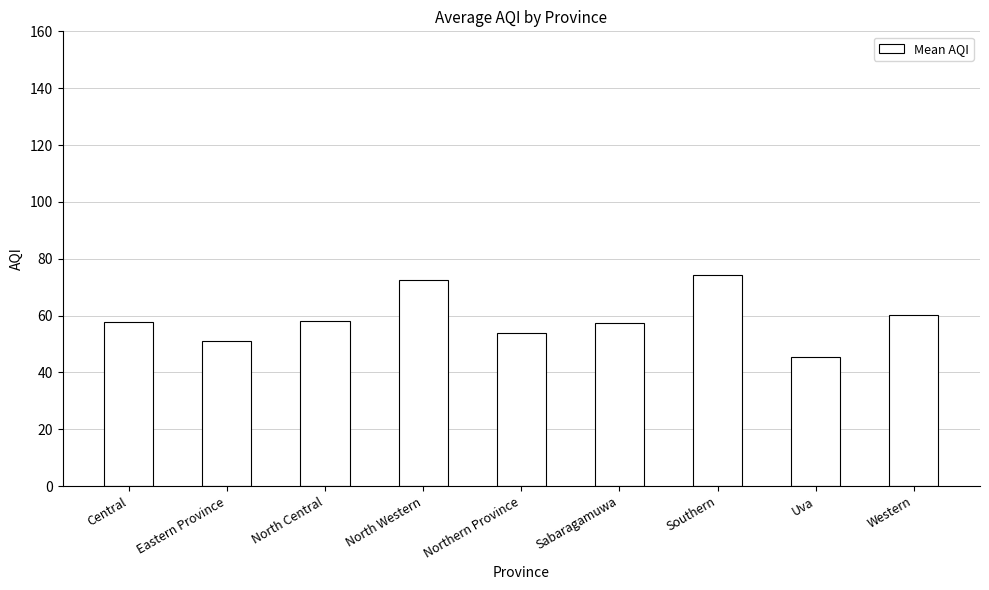

Read the value at Sabaragamuwa.

57.5